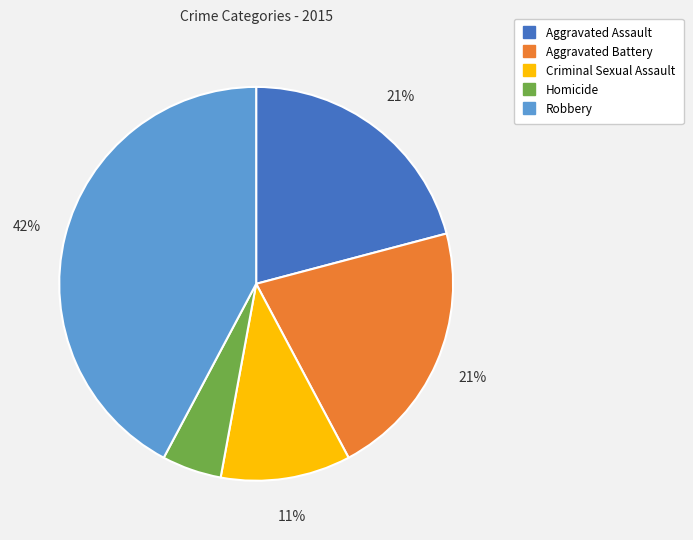

Is the sum of Criminal Sexual Assault and Aggravated Battery greater than half?

No